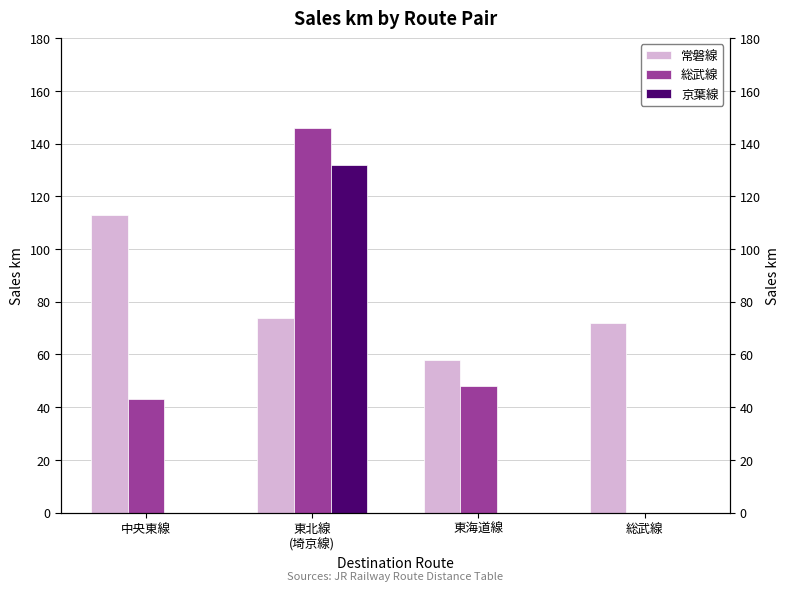

Reading right to left, list all the values displayed in this chart.

常磐線: 総武線=72	東海道線=58	東北線
(埼京線)=74	中央東線=113
総武線: 総武線=0	東海道線=48	東北線
(埼京線)=146	中央東線=43
京葉線: 総武線=0	東海道線=0	東北線
(埼京線)=132	中央東線=0